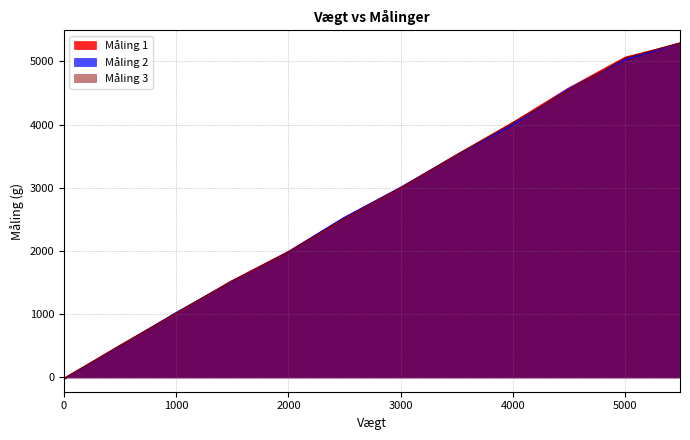

How many positive values does the Måling 2 series have?

11